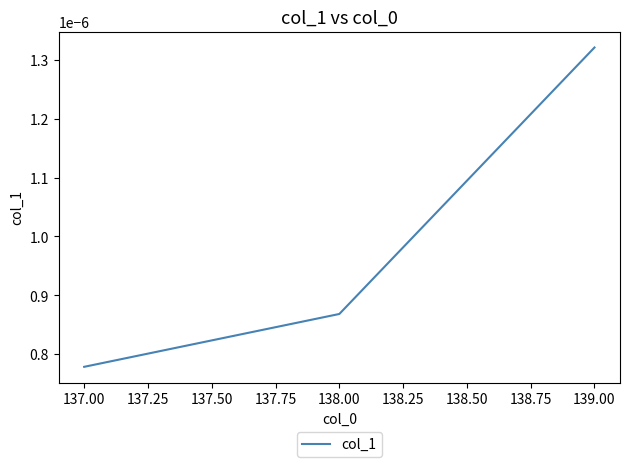

What position from the left is 139.00?

3